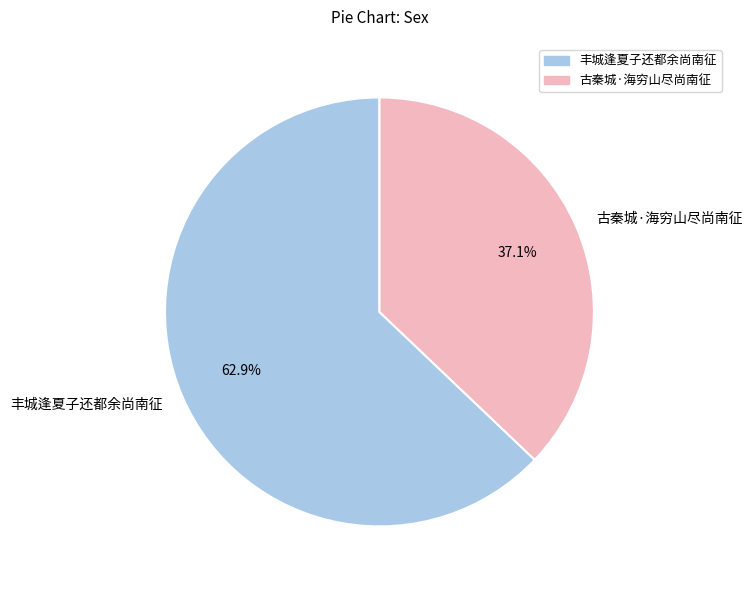

To the nearest percent, what percentage of the pie is 古秦城·海穷山尽尚南征?

37%